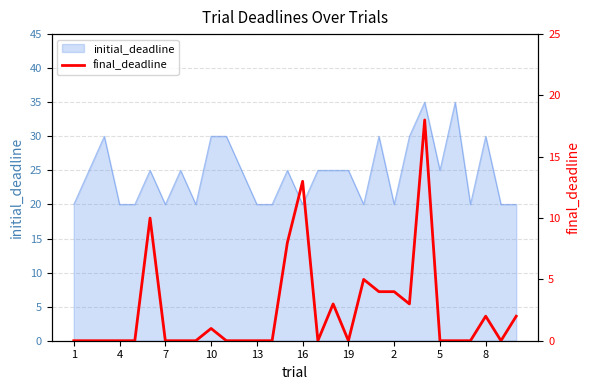

True or false: initial_deadline has a value of 43 at 19.

False